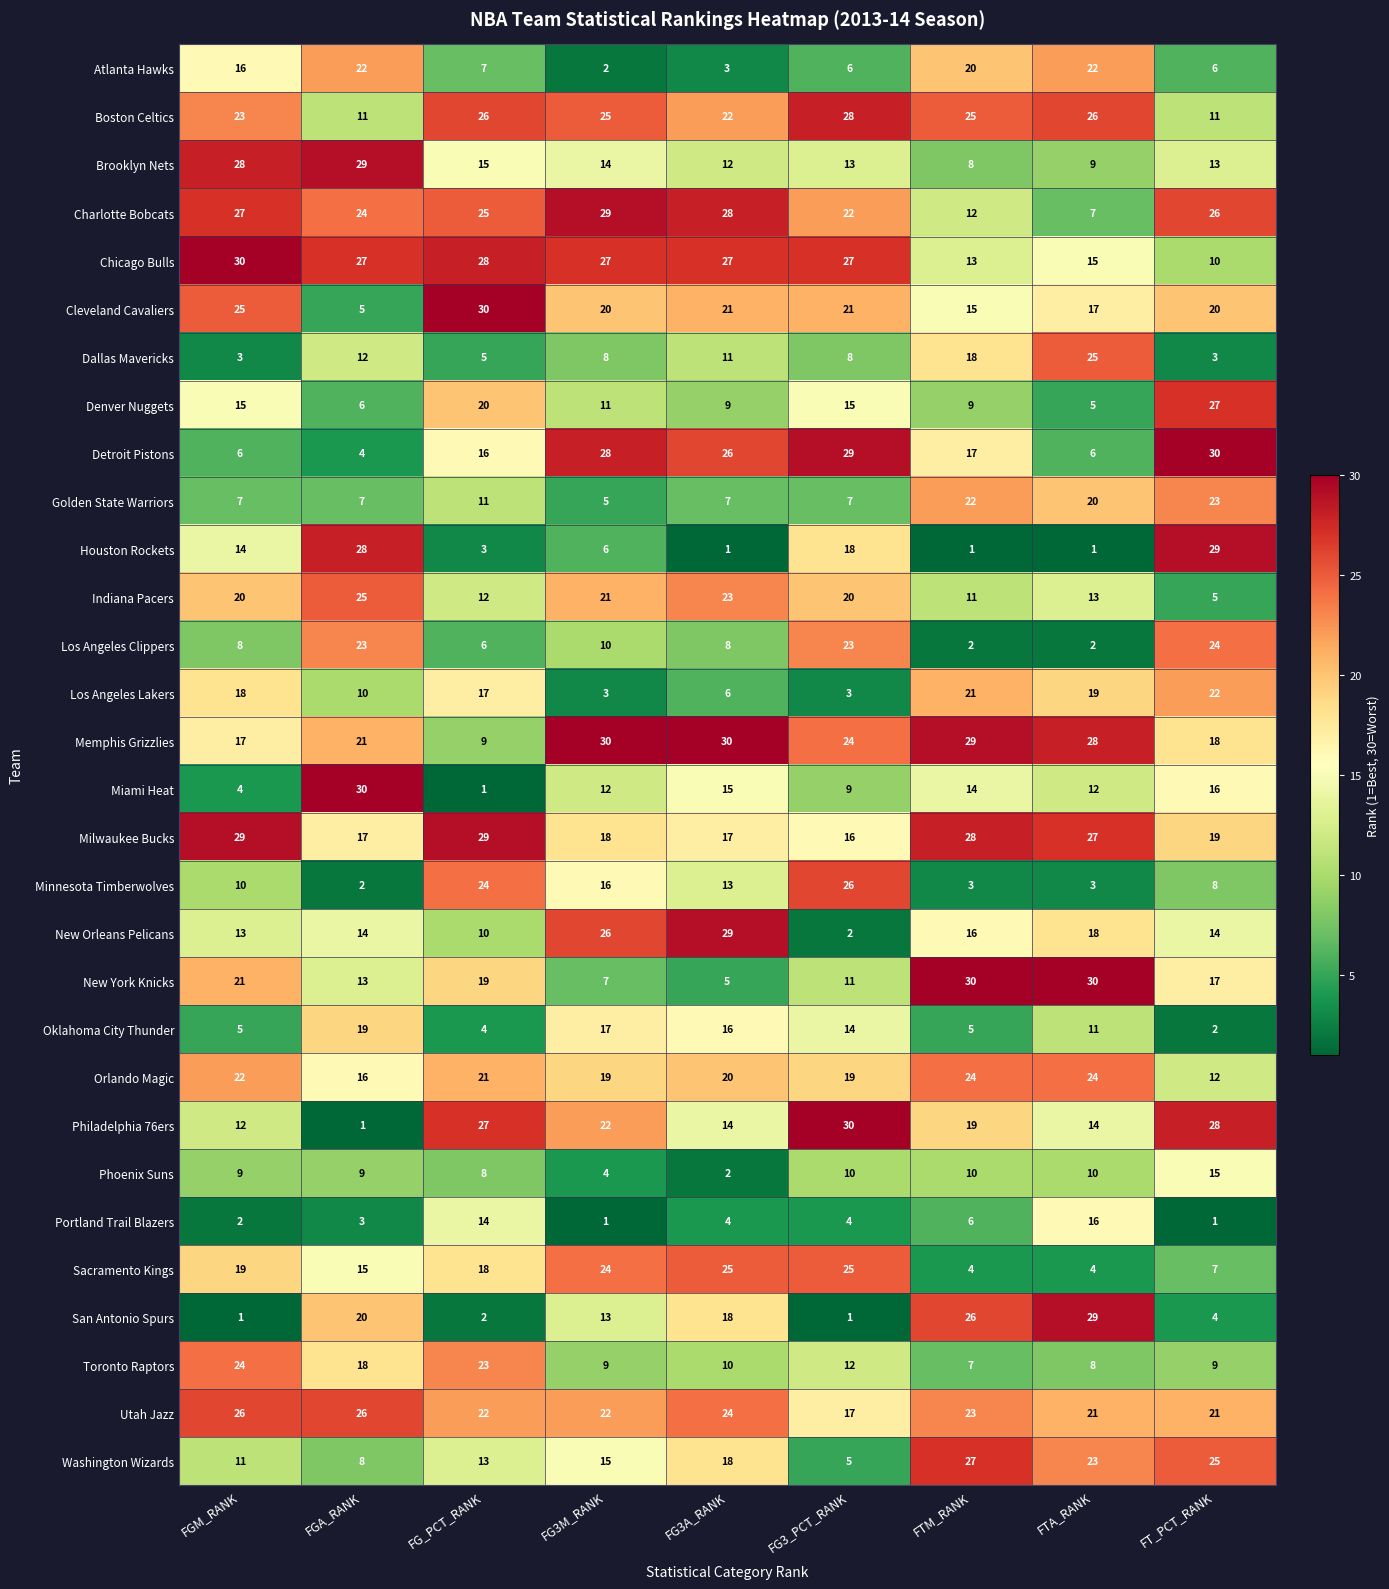

What is the maximum value for Oklahoma City Thunder?

19